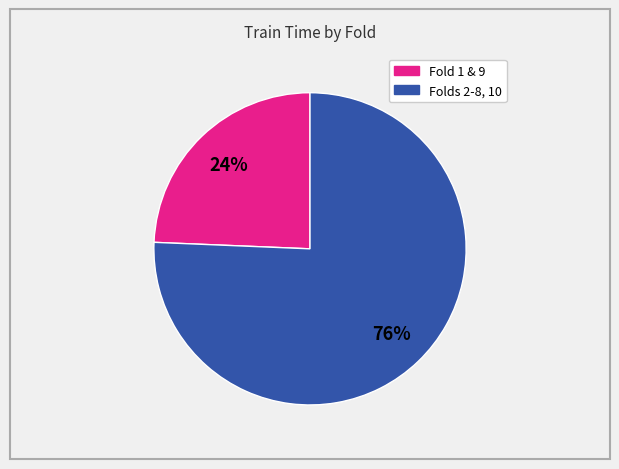

Is there any slice that represents more than half of the pie?

Yes